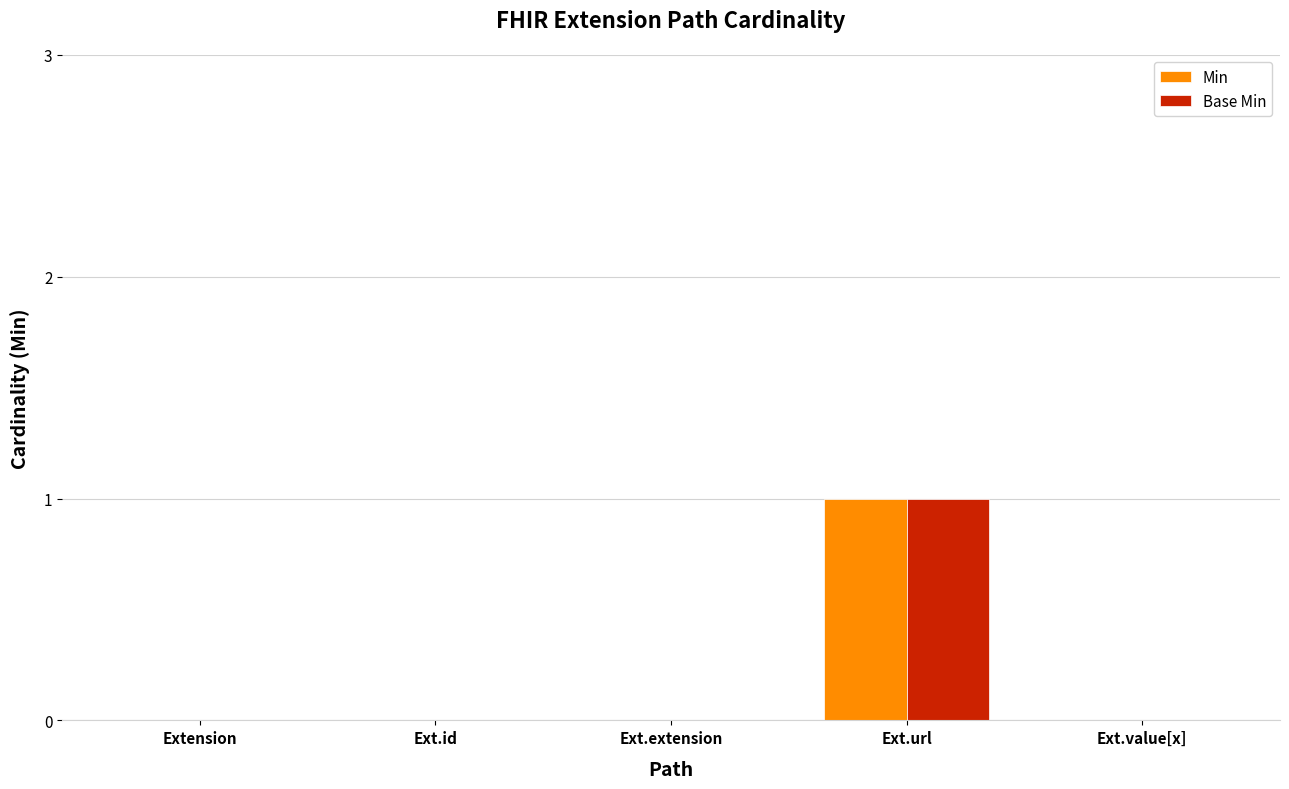

True or false: Base Min has a value of 0 at Extension.

True